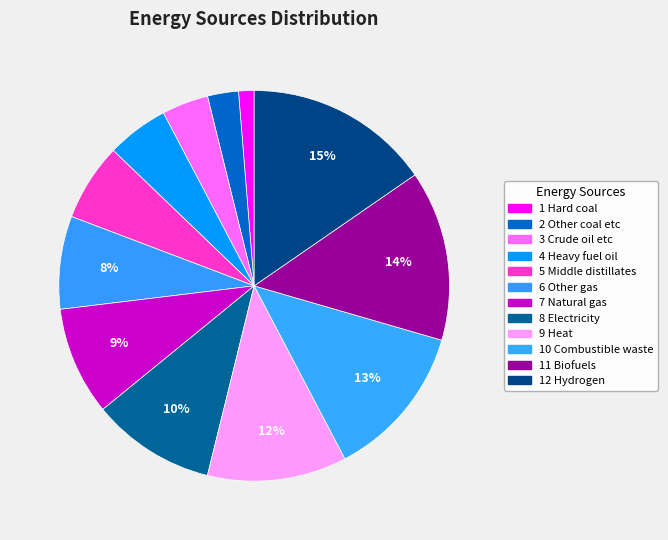

To the nearest percent, what is the difference between the largest and smallest slice percentages?

14%